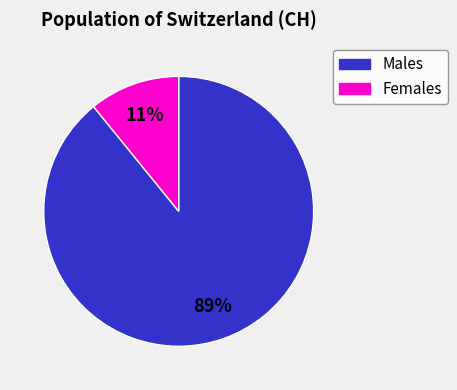

Count the number of slices in the pie.

2